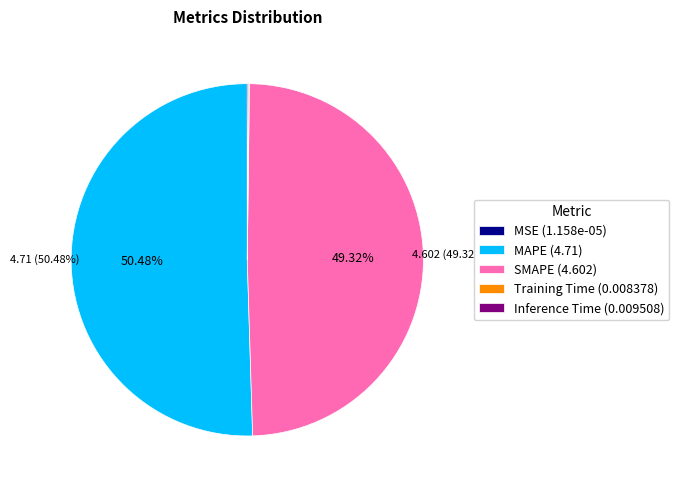

Which has a higher value, SMAPE (4.602) or MAPE (4.71)?

MAPE (4.71)